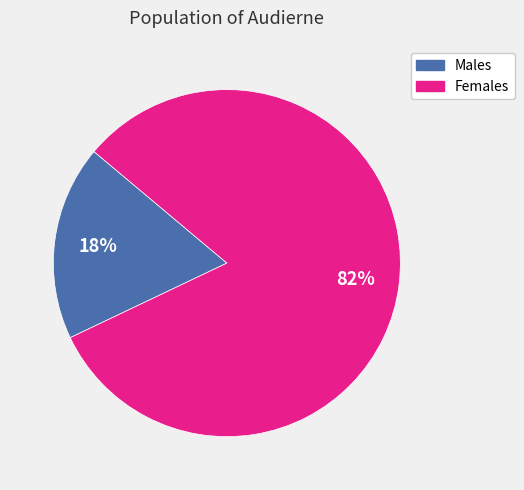

To the nearest percent, what is the difference between the largest and smallest slice percentages?

64%